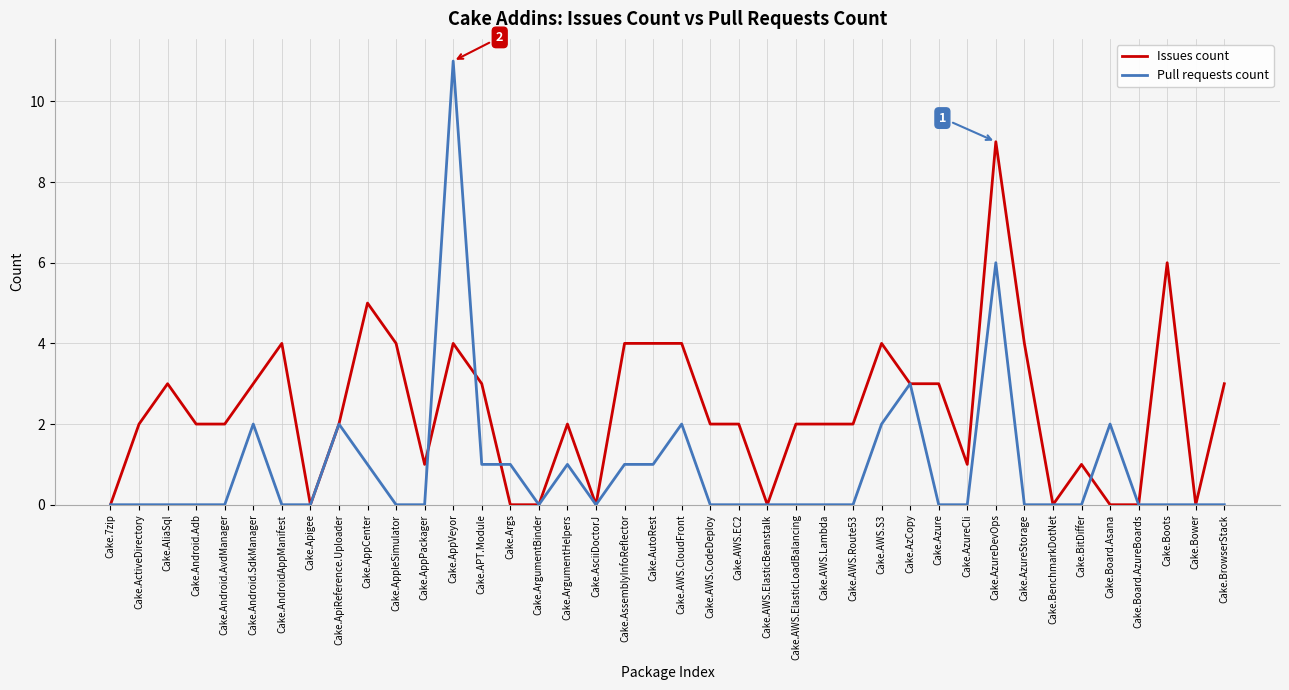

What is the total value across all series at Cake.AWS.CodeDeploy?

2